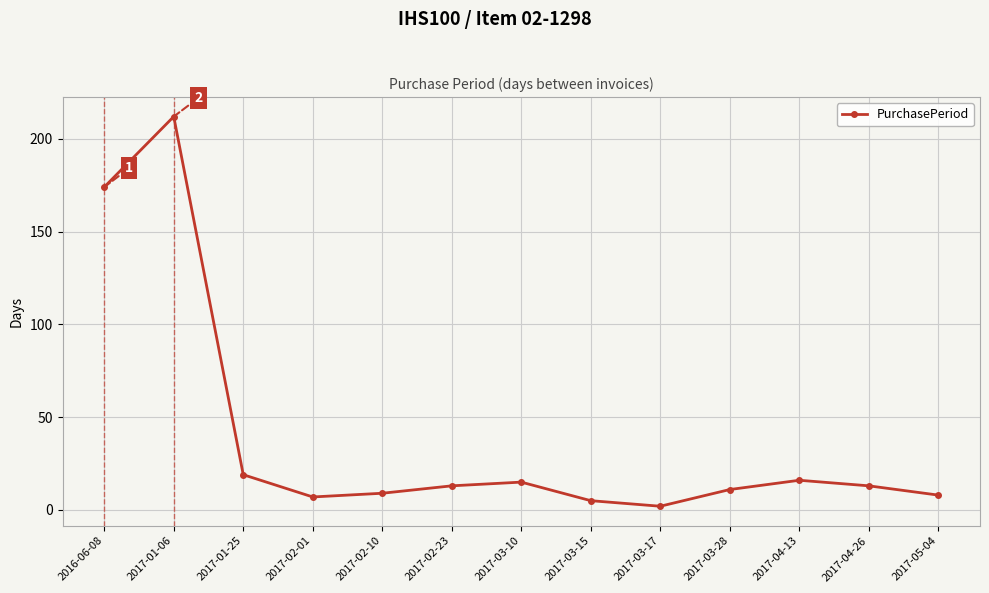

How many values are below 13?

6